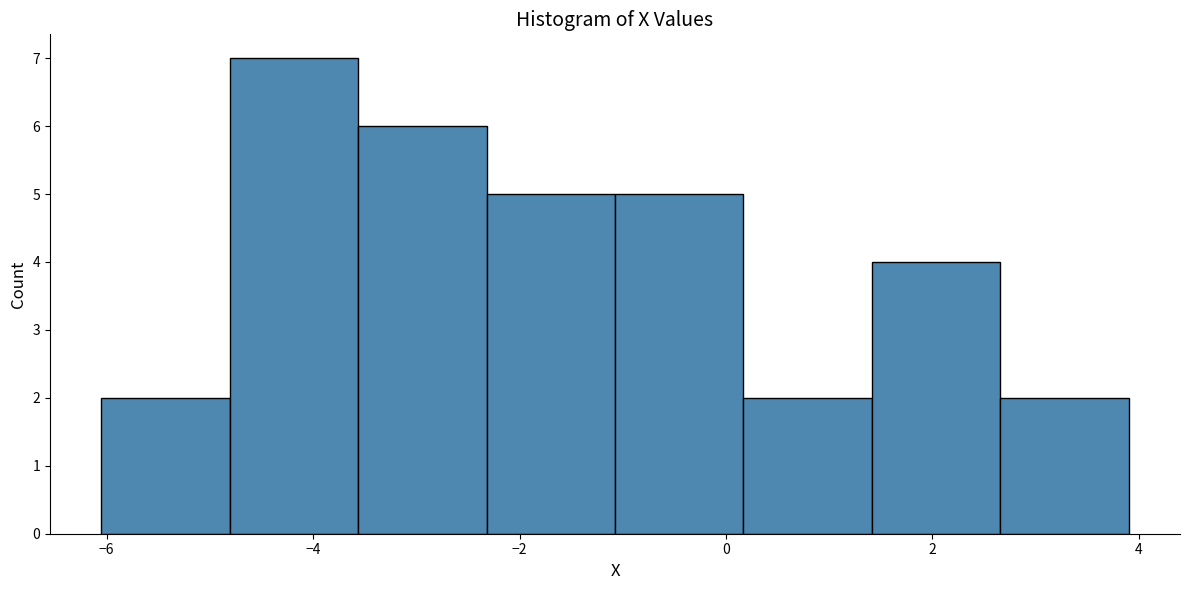

Reading left to right, list every bar in this chart as the range it spans on the x-axis followed by its height. Neither the bar edges nor the heights are printed on the chart, so give them approximately, as read against the axes.

-6.0 to -4.8: 2
-4.8 to -3.6: 7
-3.6 to -2.4: 6
-2.4 to -1.0: 5
-1.0 to 0.2: 5
0.2 to 1.4: 2
1.4 to 2.6: 4
2.6 to 4.0: 2